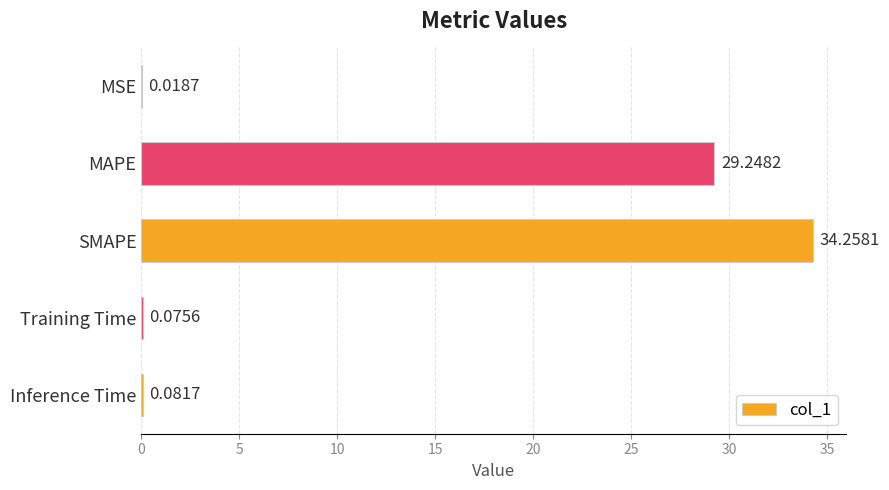

What is the change in value from SMAPE to Inference Time?

-34.2